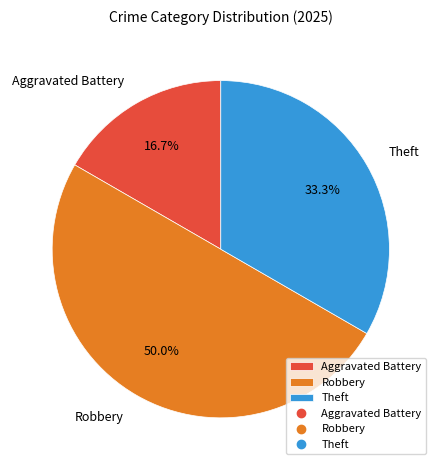

To the nearest percent, what percentage of the pie is Theft?

33%